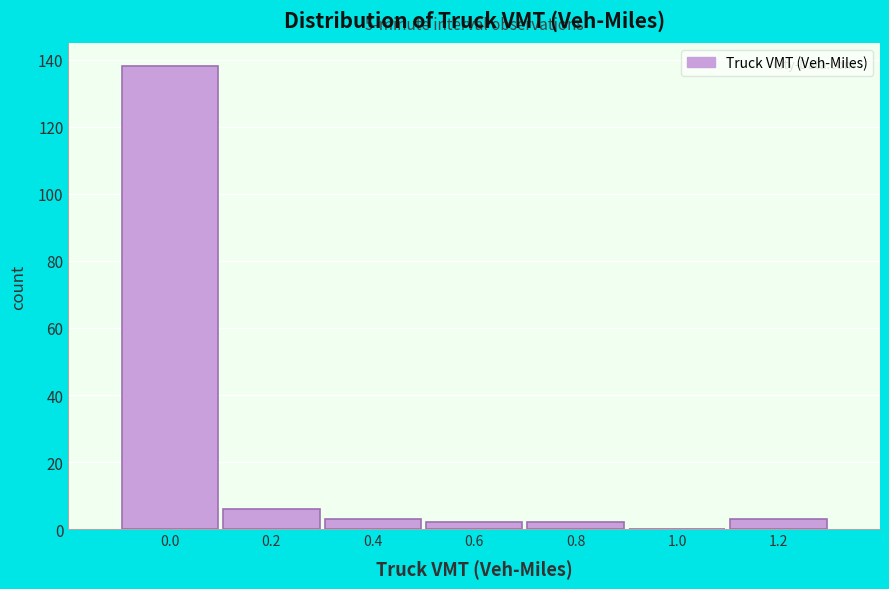

Reading right to left, list all the values displayed in this chart.

1.2=3	1.0=0	0.8=2	0.6=2	0.4=3	0.2=6	0.0=138